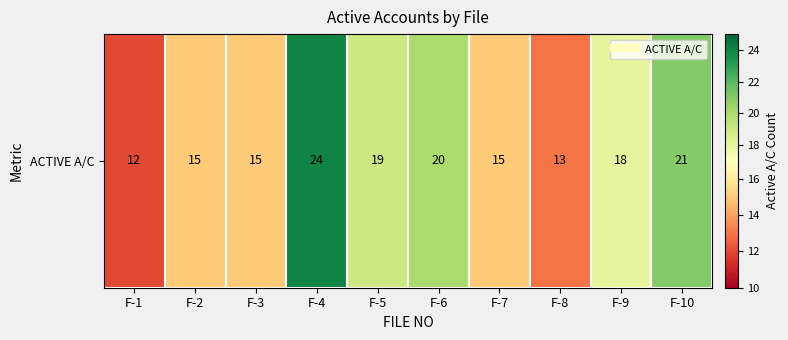

Rank the categories by value from lowest to highest.

F-1, F-8, F-2, F-3, F-7, F-9, F-5, F-6, F-10, F-4